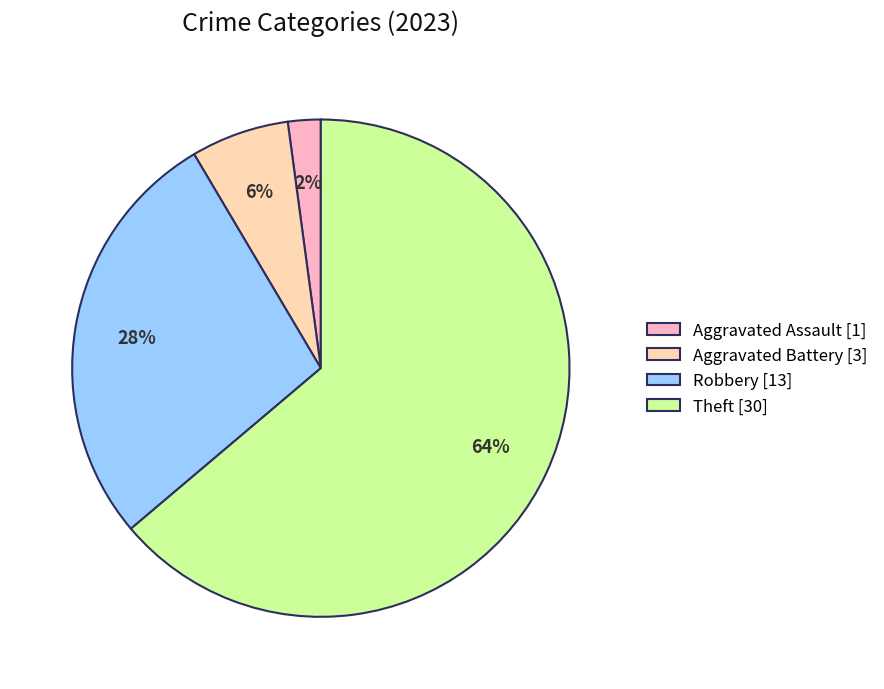

Does Aggravated Battery [3] account for over 50% of the chart?

No